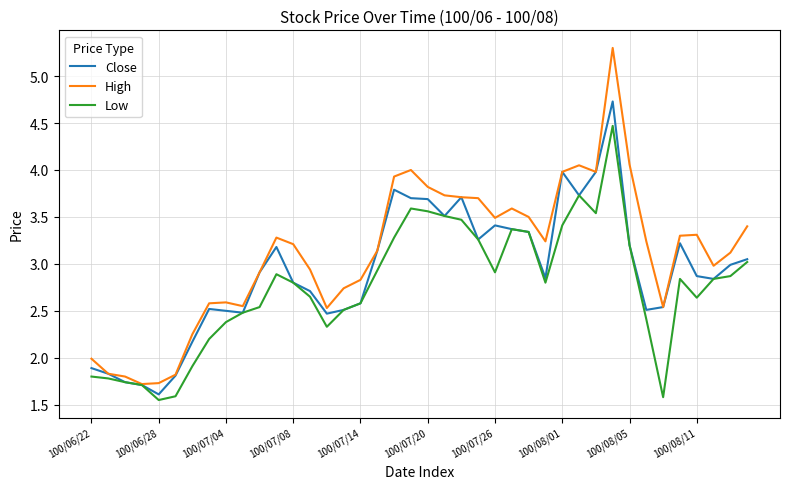

List the series in order of their peak value, lowest first.

Low, Close, High